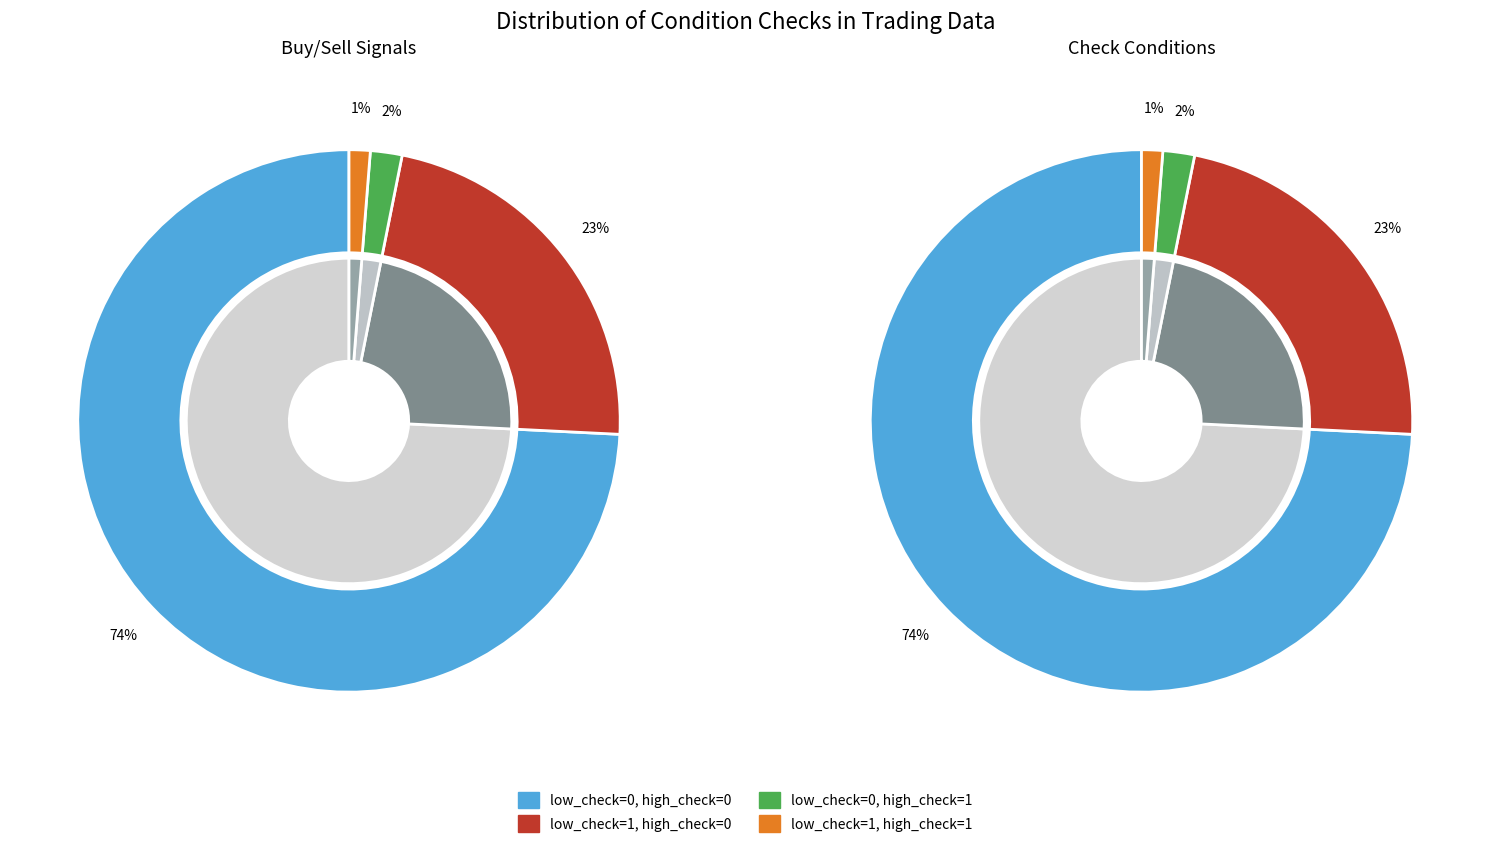

Is it true that low_check=0, high_check=1 is 1% of the pie?

False